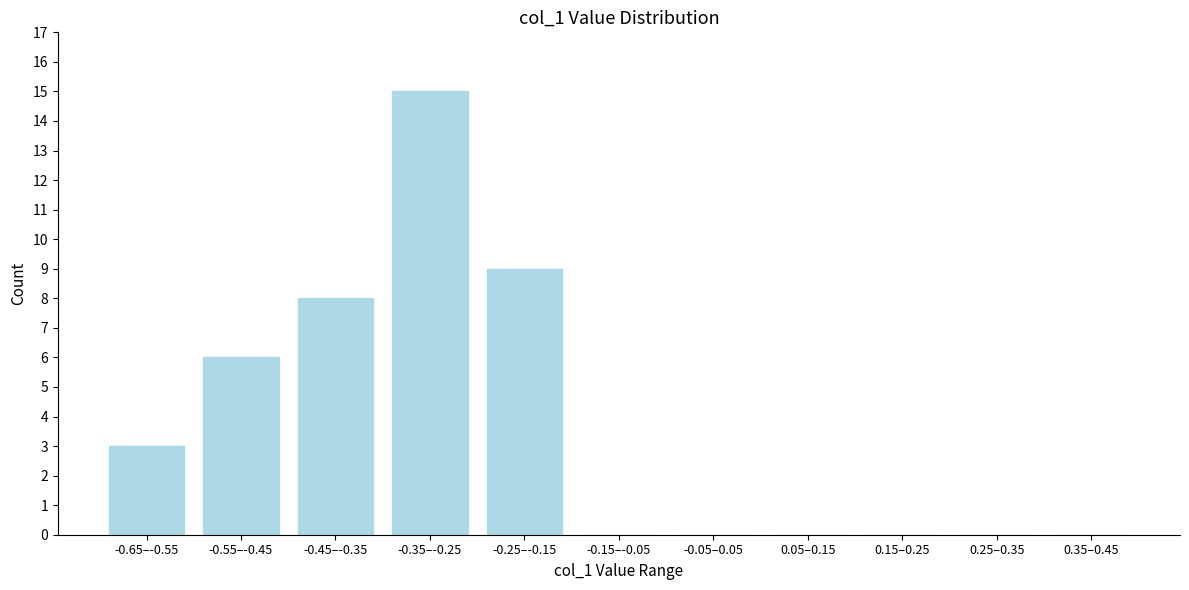

Reading right to left, extract all data points from this chart.

0.35–0.45=0	0.25–0.35=0	0.15–0.25=0	0.05–0.15=0	-0.05–0.05=0	-0.15–-0.05=0	-0.25–-0.15=9	-0.35–-0.25=15	-0.45–-0.35=8	-0.55–-0.45=6	-0.65–-0.55=3